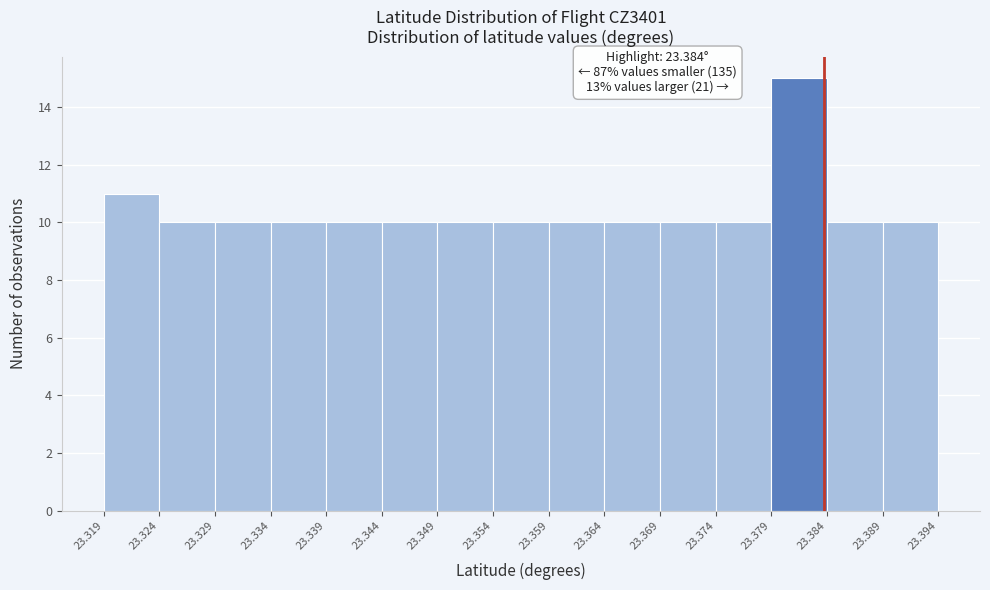

Over which range of the x-axis is the bar tallest?

23.379 to 23.384